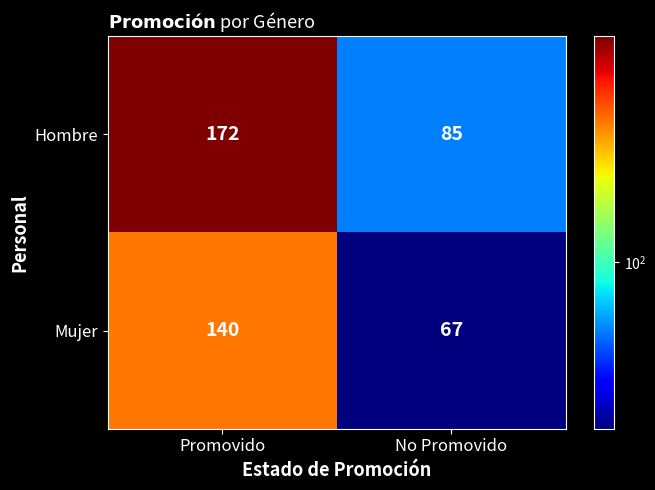

Reading left to right, list all the values displayed in this chart.

Hombre: 172	85
Mujer: 140	67